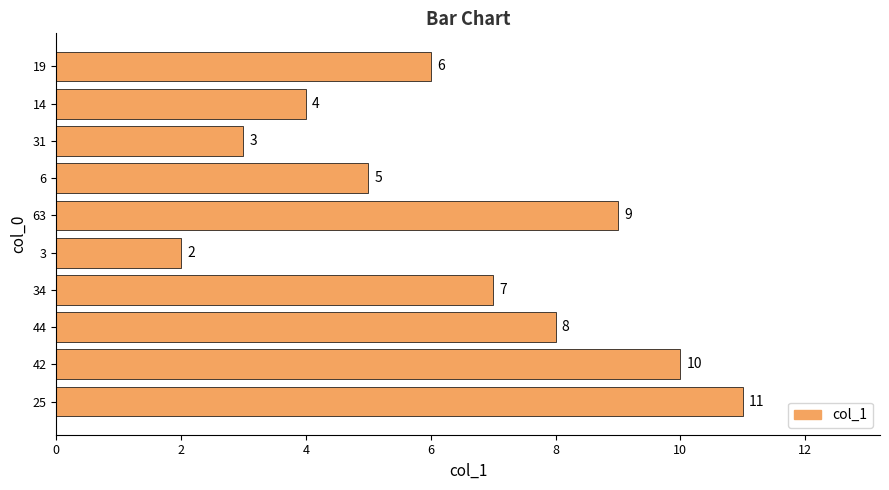

What is the difference between the maximum and second lowest values?

8